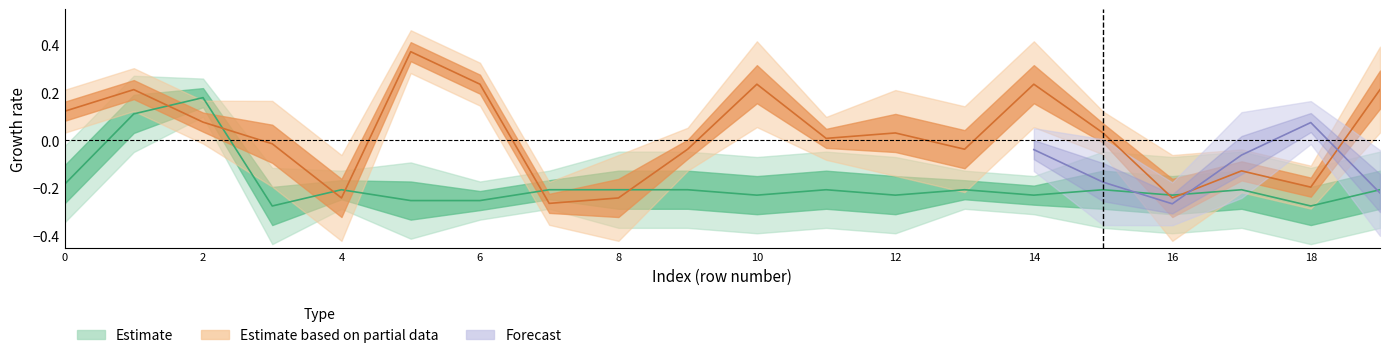

Reading left to right, list all the values displayed in this chart.

0=-0.2	1=0.1	2=0.2	3=-0.3	4=-0.2	5=-0.3	6=-0.3	7=-0.2	8=-0.2	9=-0.2	10=-0.2	11=-0.2	12=-0.2	13=-0.2	14=-0.2	15=-0.2	16=-0.2	17=-0.2	18=-0.3	19=-0.2